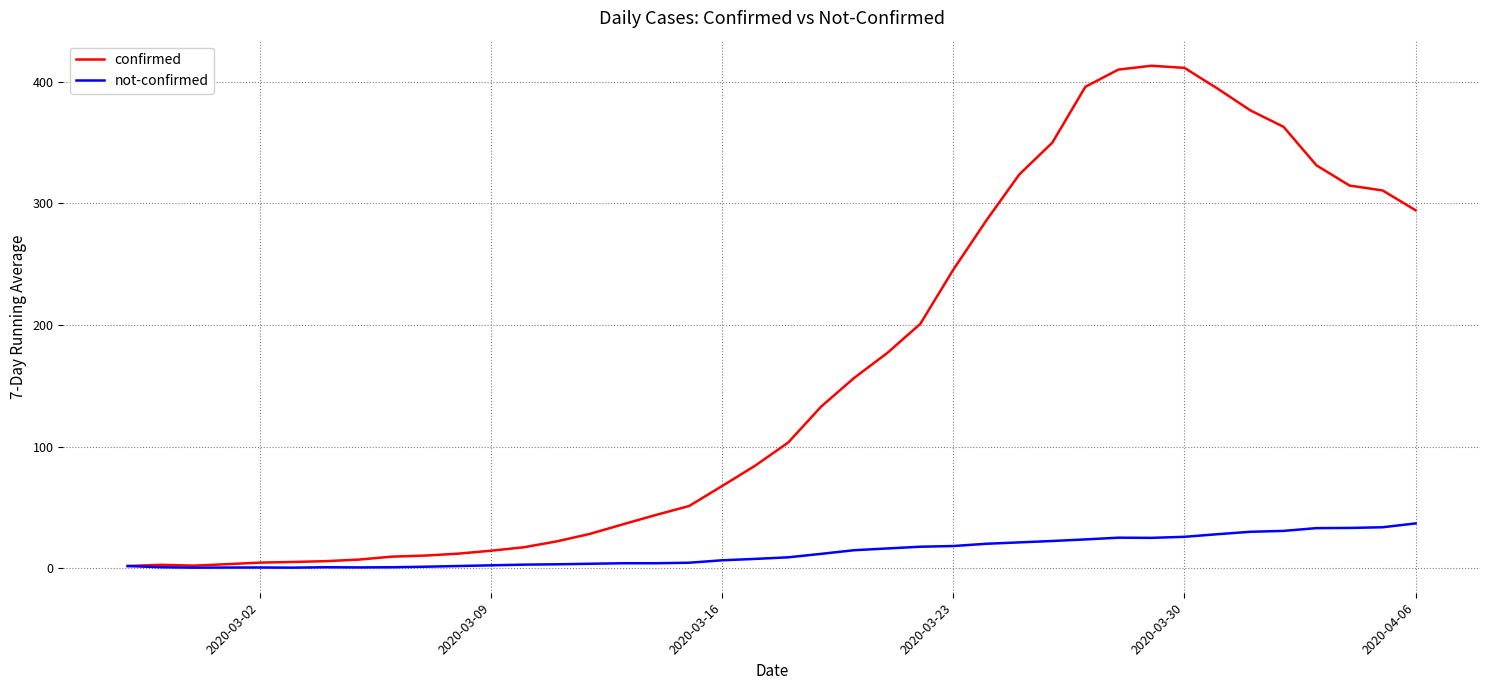

How many values in the confirmed series exceed 103?

20